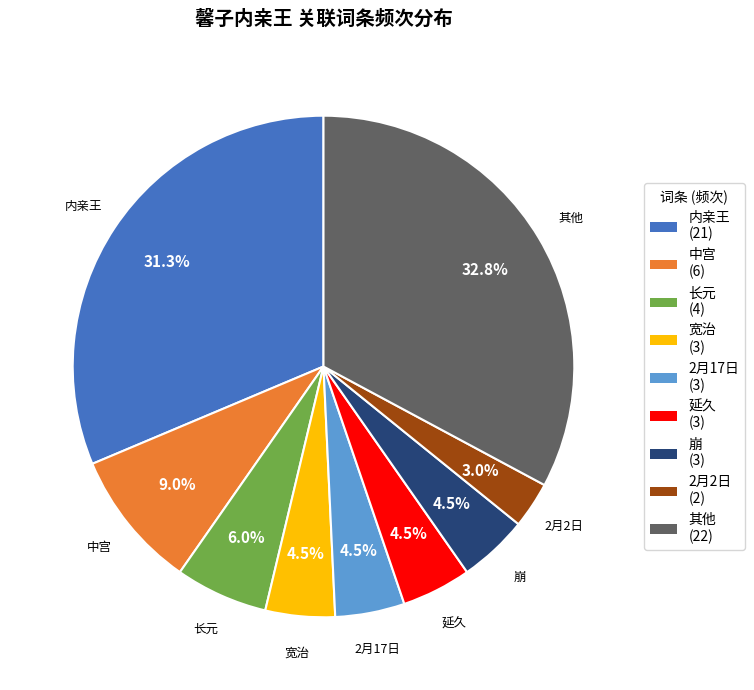

Does any single category account for the majority?

No